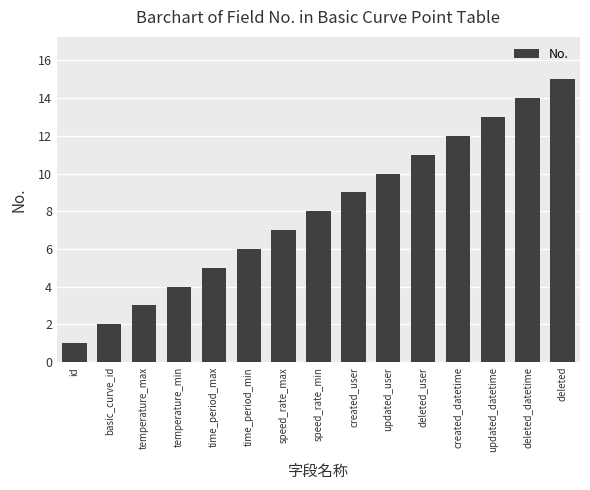

What is the sum of the values at temperature_min and speed_rate_min?

12